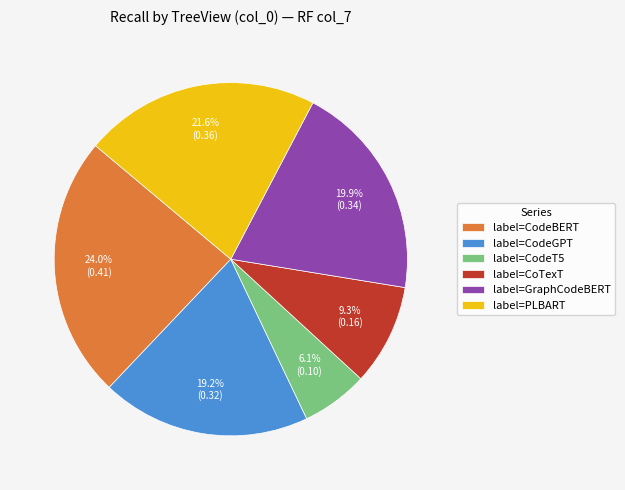

Is there any slice that represents more than half of the pie?

No